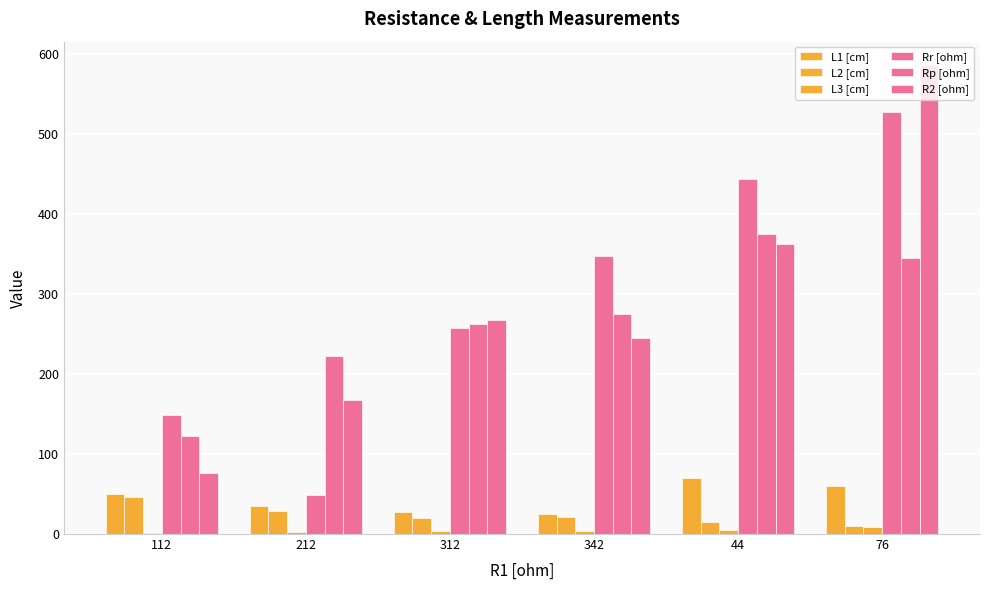

How many bars are there in each group?

6